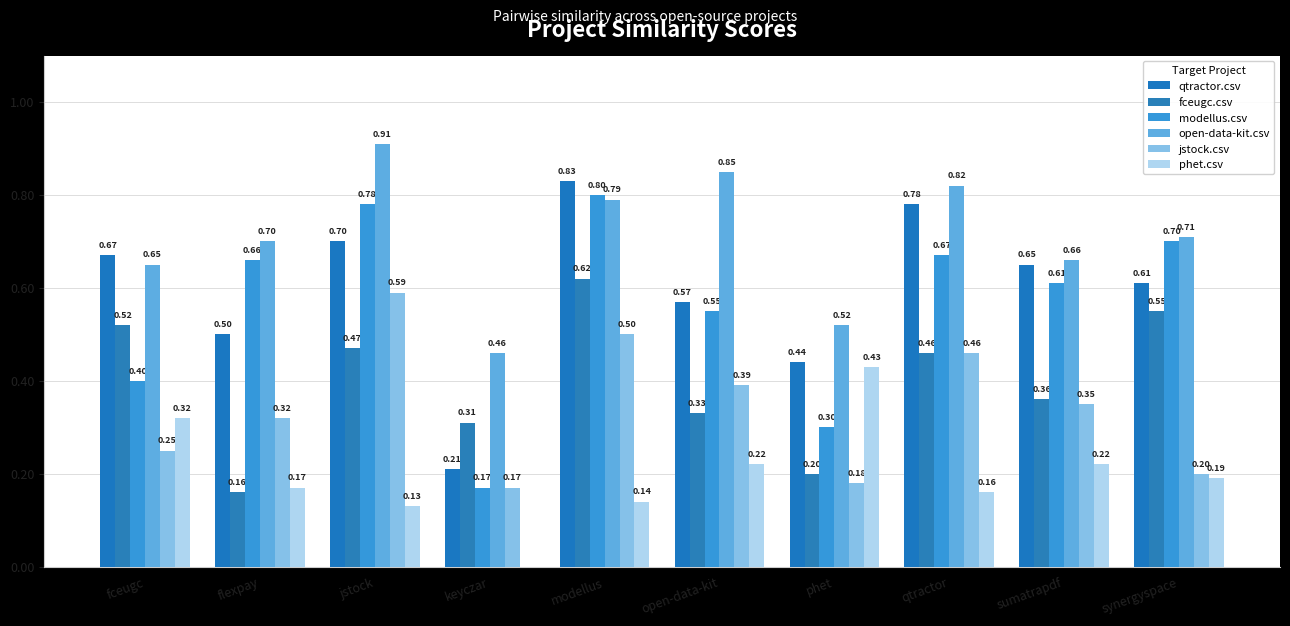

What is the sum of the phet.csv values at modellus and keyczar?

0.1